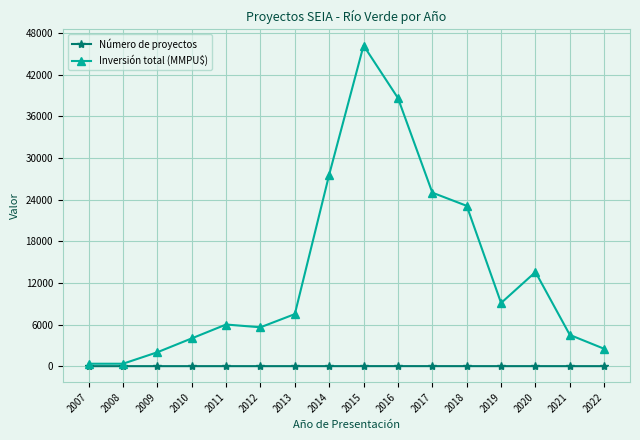

List the series in order of their overall mean, lowest first.

Número de proyectos, Inversión total (MMPU$)